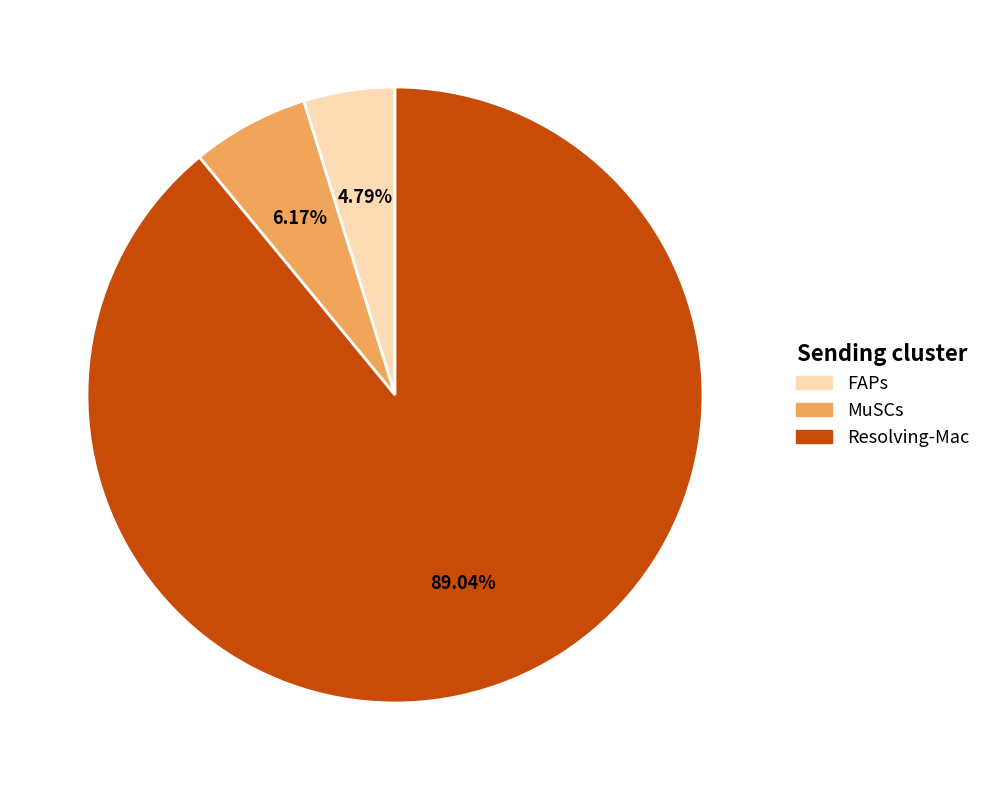

Between MuSCs and Resolving-Mac, which is larger?

Resolving-Mac